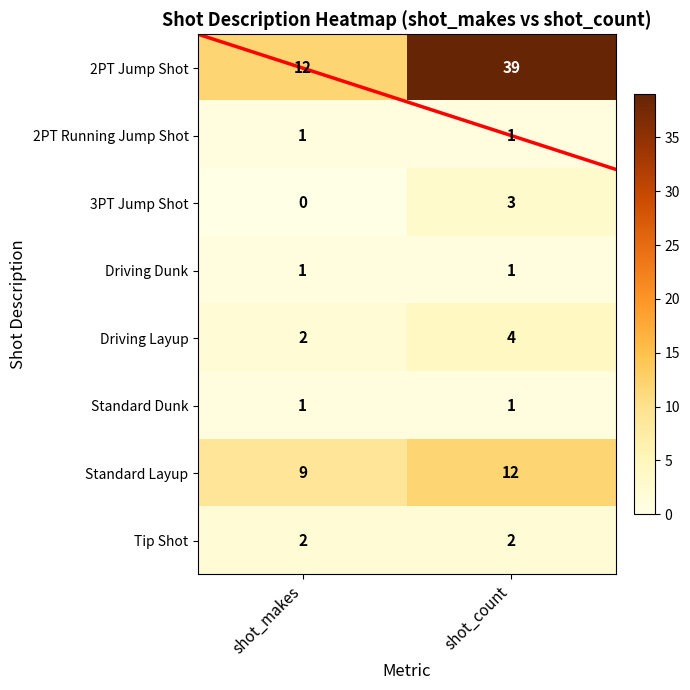

What is the difference between the highest and lowest values at shot_count?

38